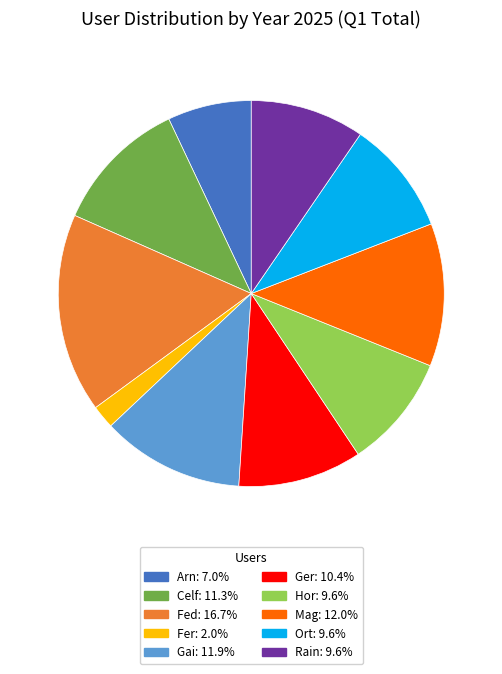

Is it true that Celf is 22% of the pie?

False